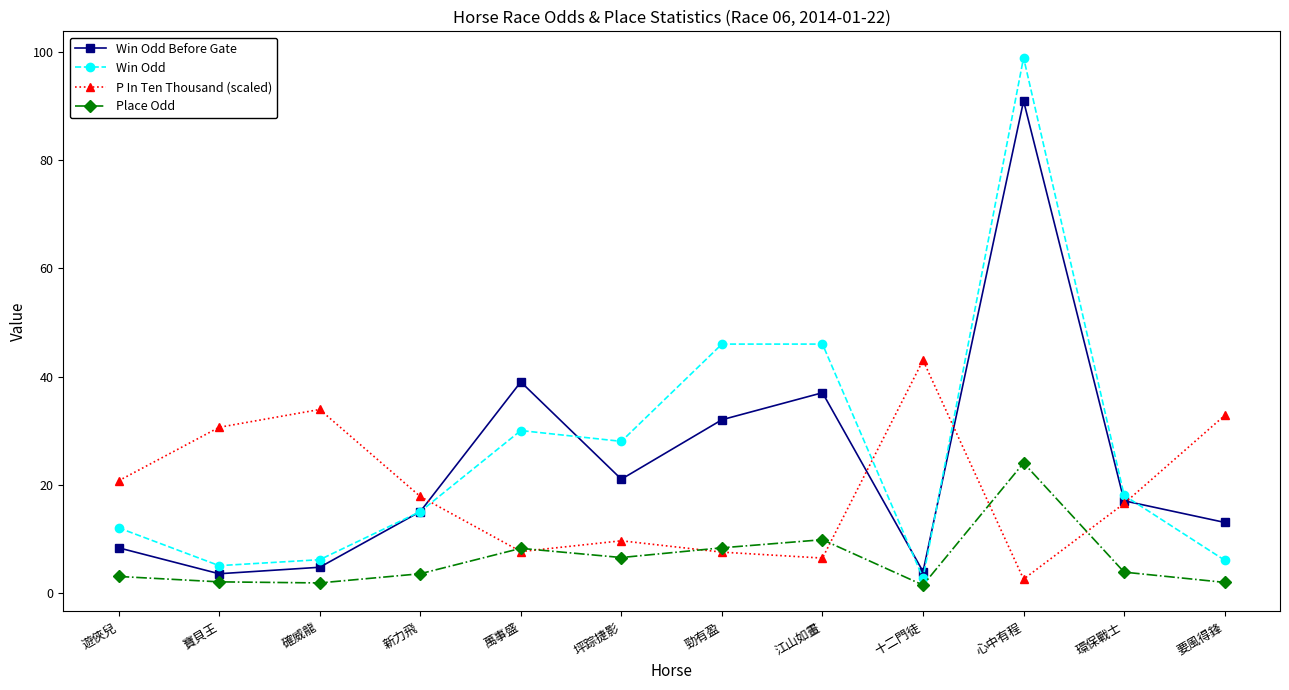

What is the highest value of the Place Odd series?

24.0